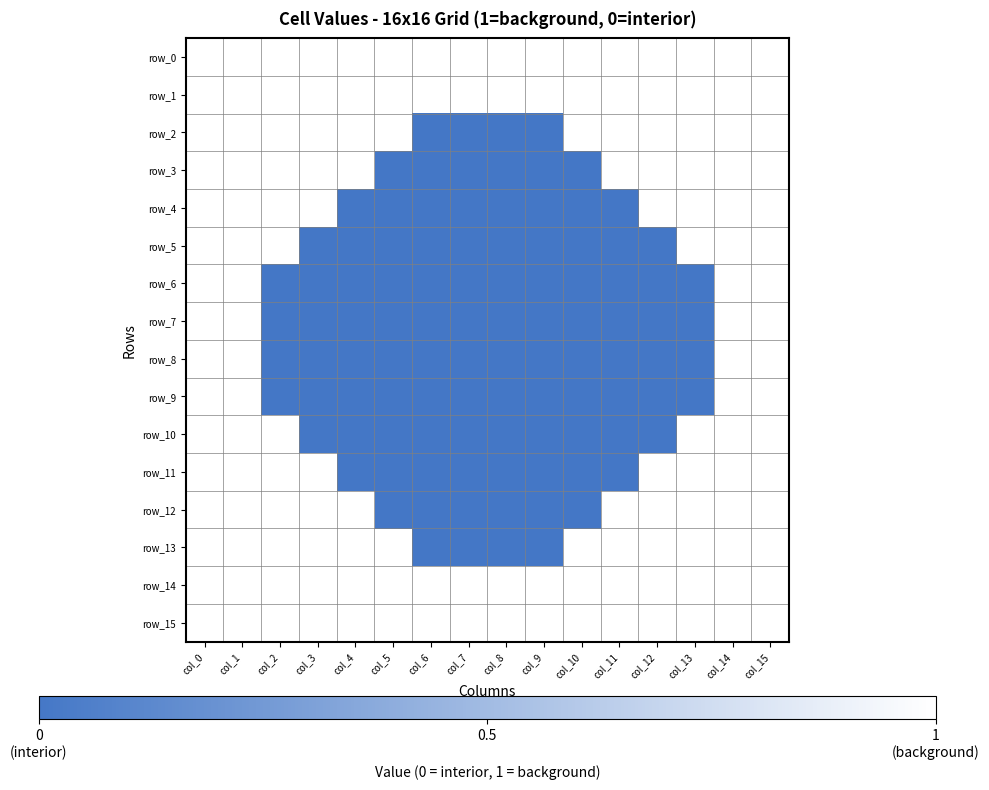

Which category has the highest value across all series?

col_0